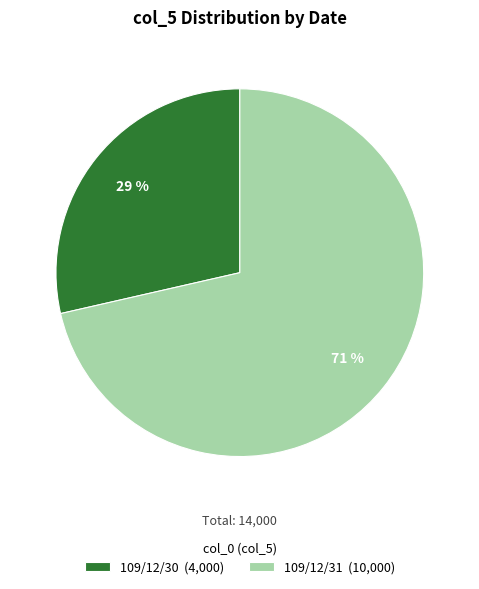

Is it true that 109/12/31 (10,000) is 71% of the pie?

True